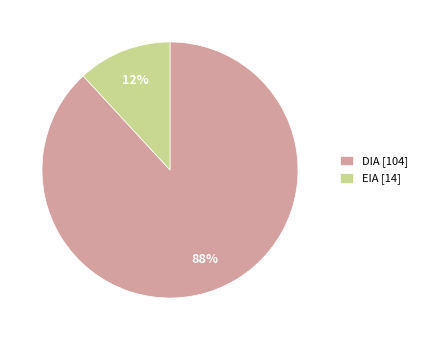

Rank the categories by value from highest to lowest.

DIA, EIA